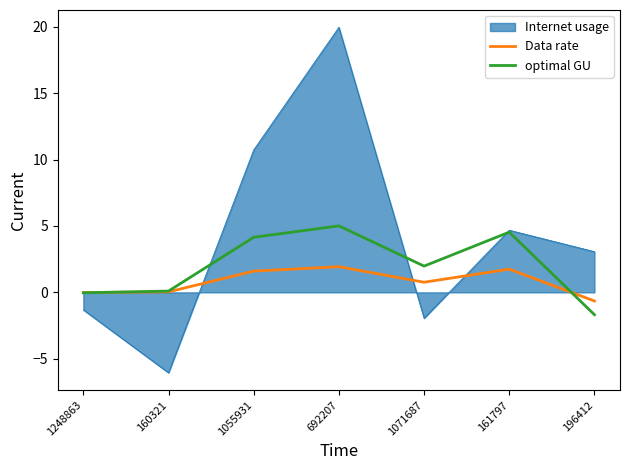

Which series has the largest total across all categories?

Internet usage